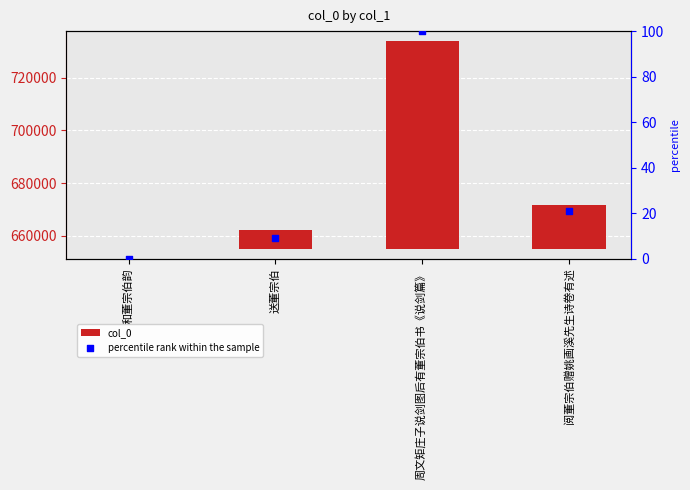

Which series contains the lowest Y value?

col_0